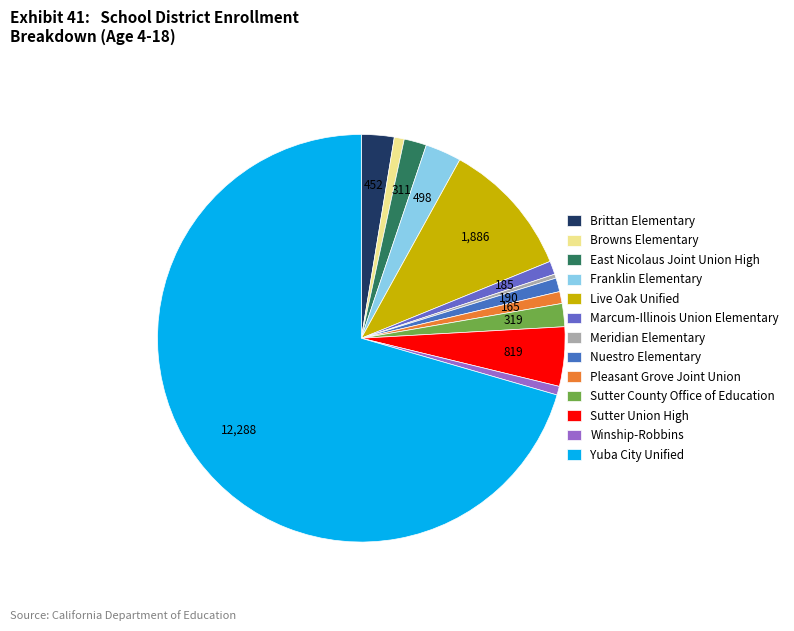

How many slices are in this pie chart?

13